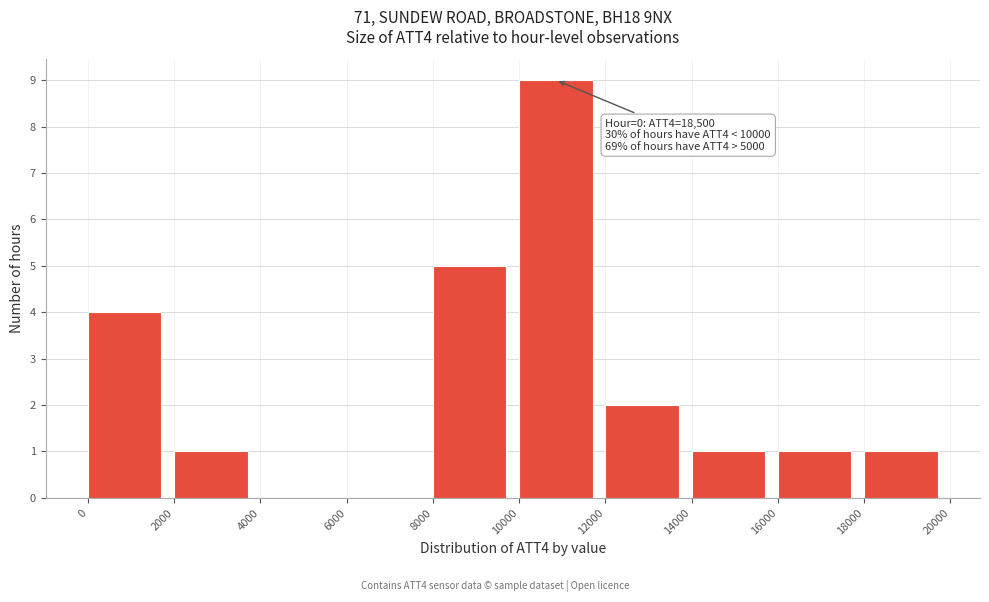

Over which range of the x-axis is the bar tallest?

10000 to 12000